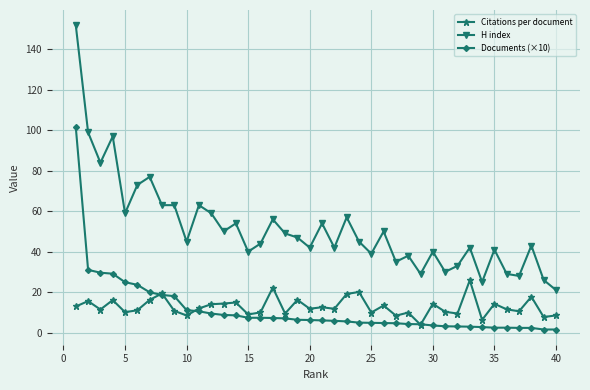

What is the lowest value of the H index series?

21.0